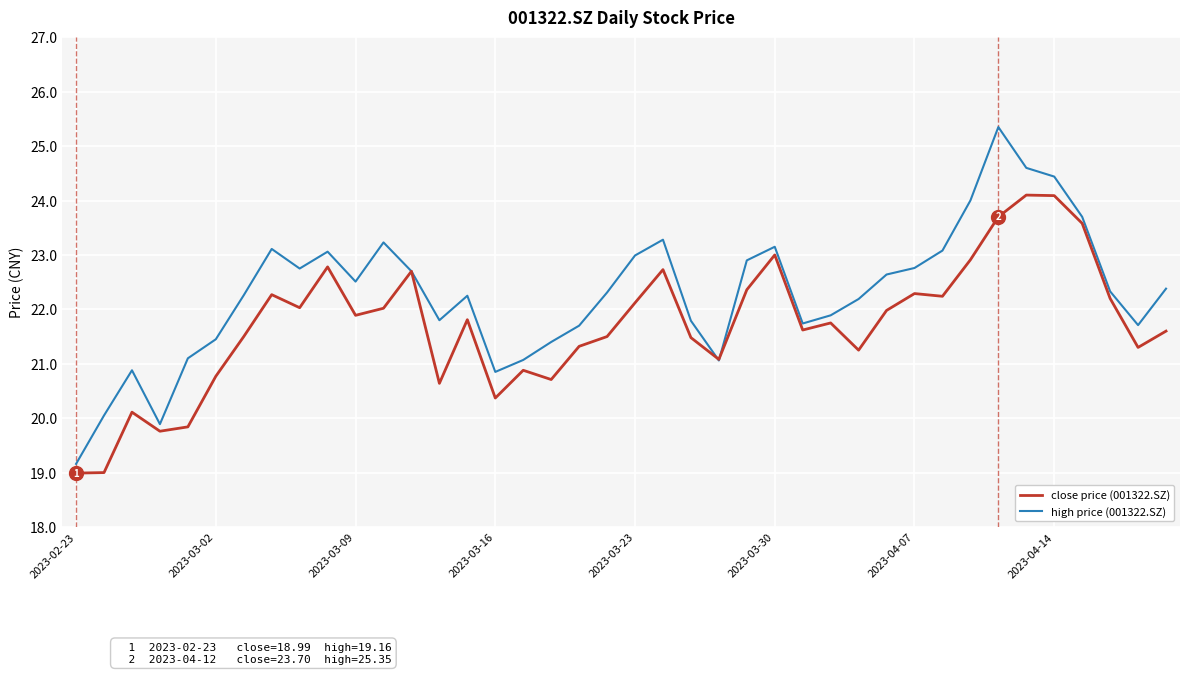

What is the difference between the second highest and minimum values in the close price (001322.SZ) series?

5.1